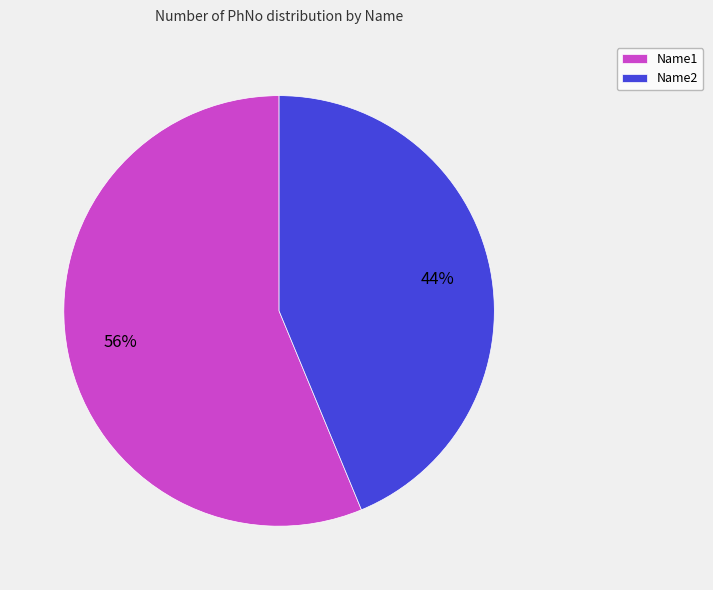

Count the number of slices in the pie.

2